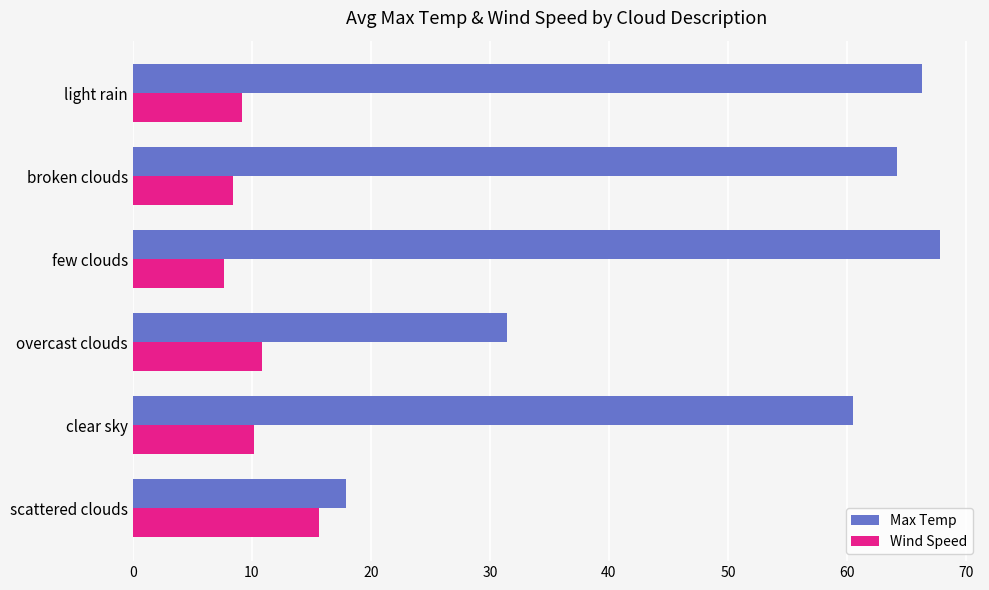

What is the highest value of the Wind Speed series?

15.7